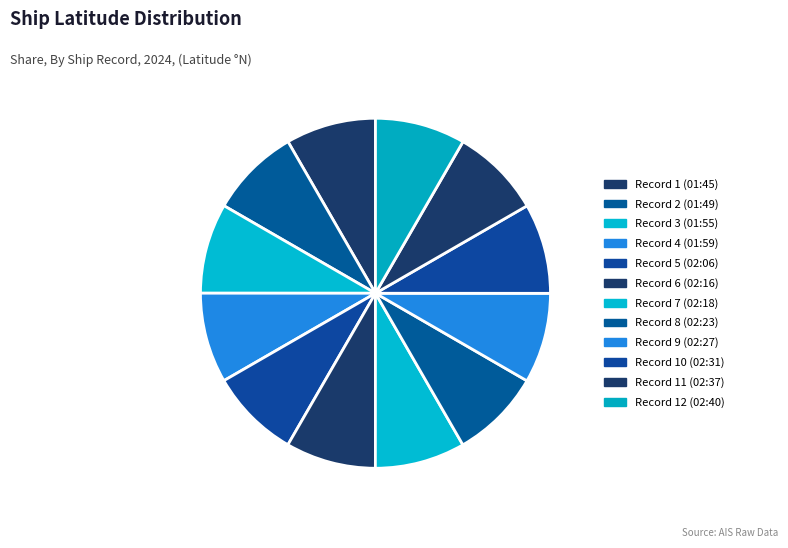

How many slices are in this pie chart?

12